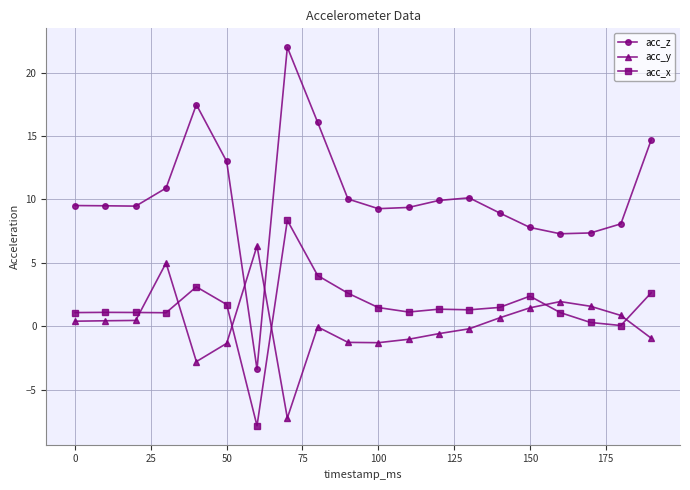

What is the difference between the second highest and second lowest values in the acc_x series?

3.9